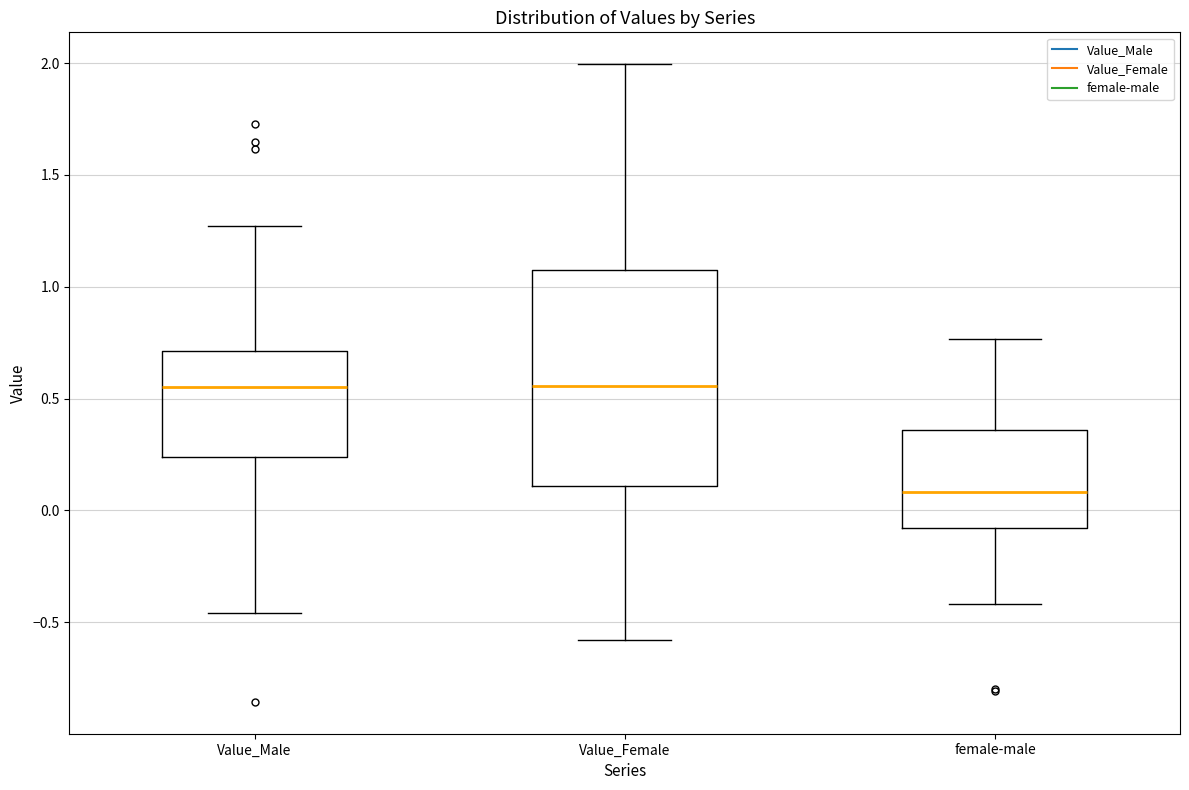

Reading left to right, read every box against the y-axis: the position of its median line, the range the box covers, and the ends of its whiskers. The values are not printed on the chart, so give them approximately, as read against the axis.

Value_Male: median 0.55, box 0.25 to 0.70, whiskers -0.45 to 1.25
Value_Female: median 0.55, box 0.10 to 1.05, whiskers -0.60 to 2.00
female-male: median 0.10, box -0.10 to 0.35, whiskers -0.40 to 0.75